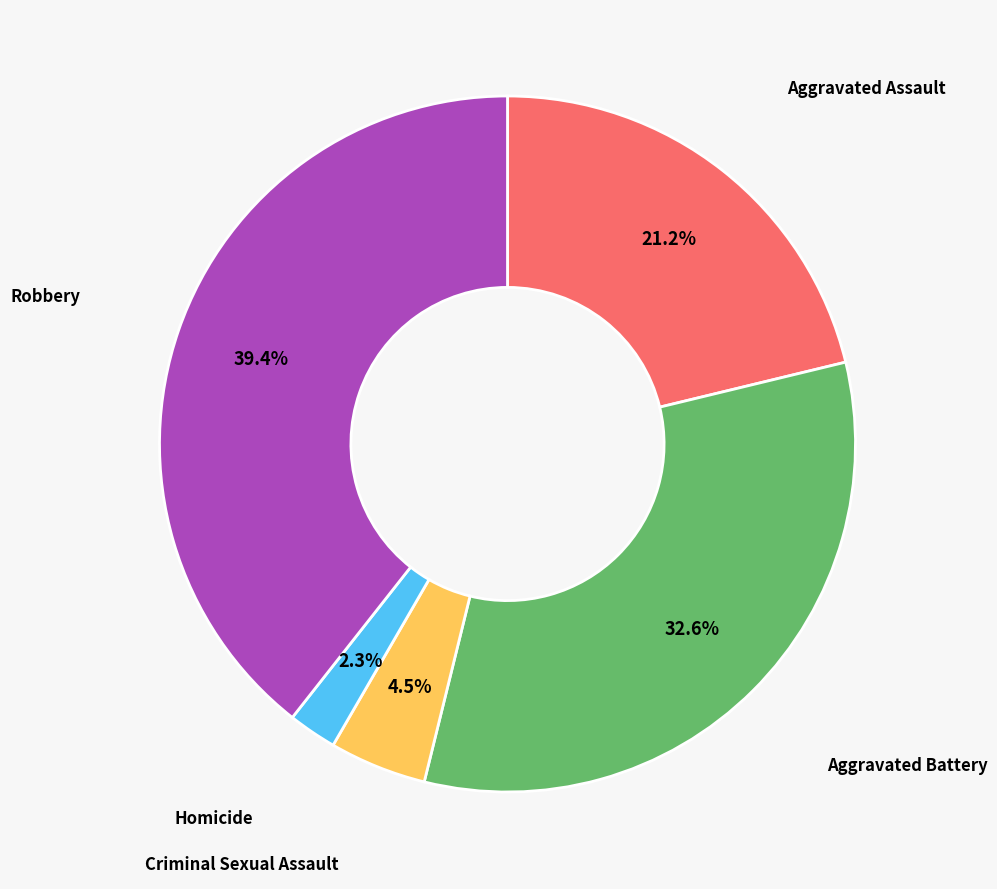

How many slices are in this pie chart?

5